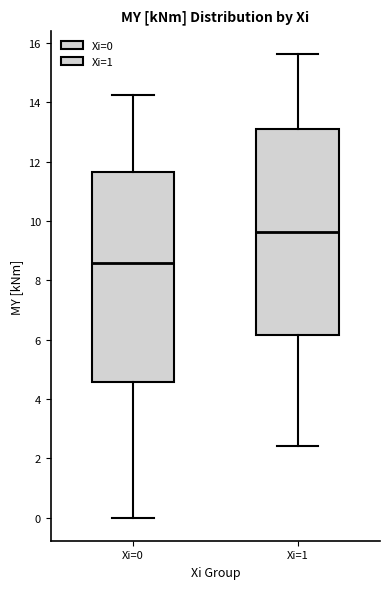

Which box has the highest median line?

Xi=1